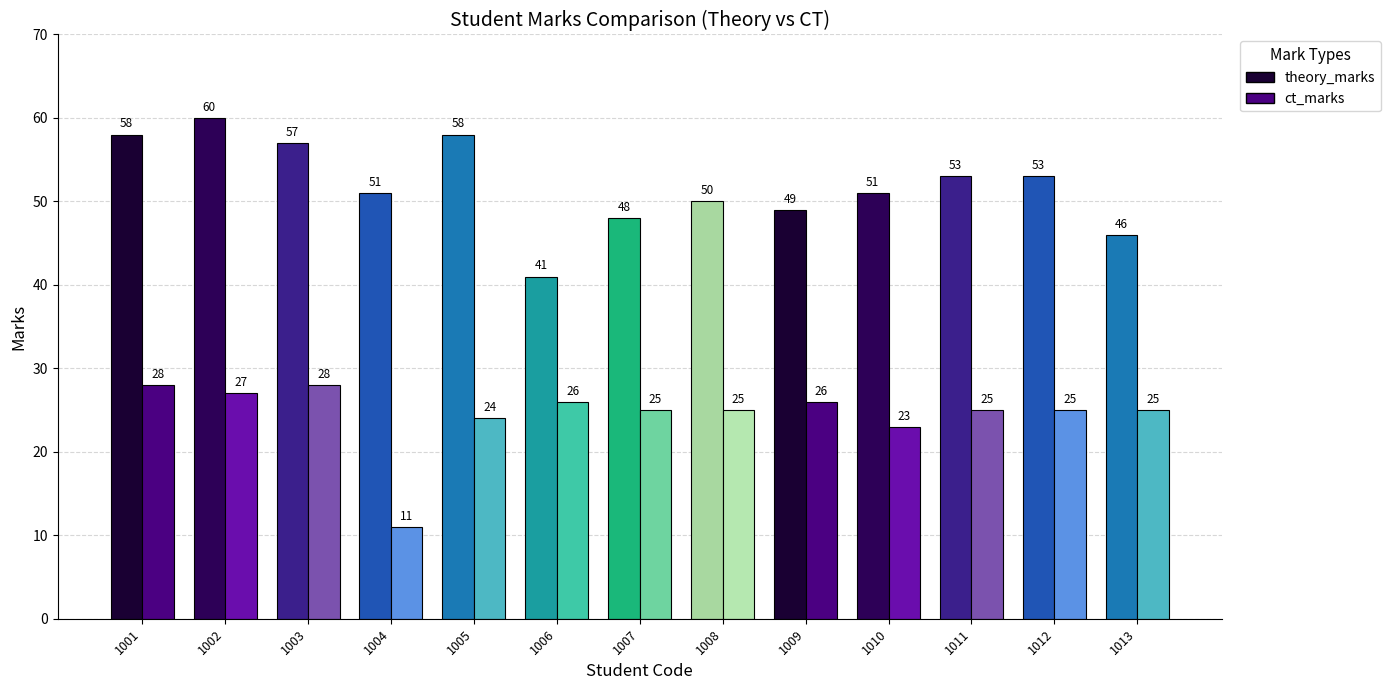

What are all the series names shown in the legend?

theory_marks, ct_marks